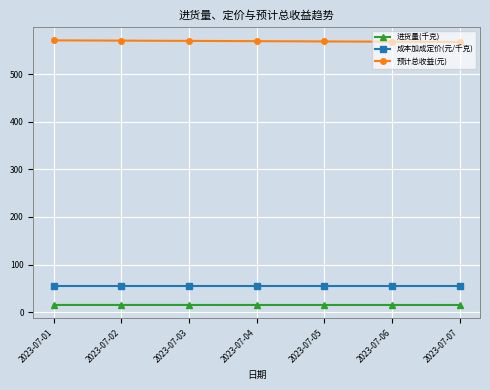

Is it true that 预计总收益(元) equals 570.3 at 2023-07-03?

True